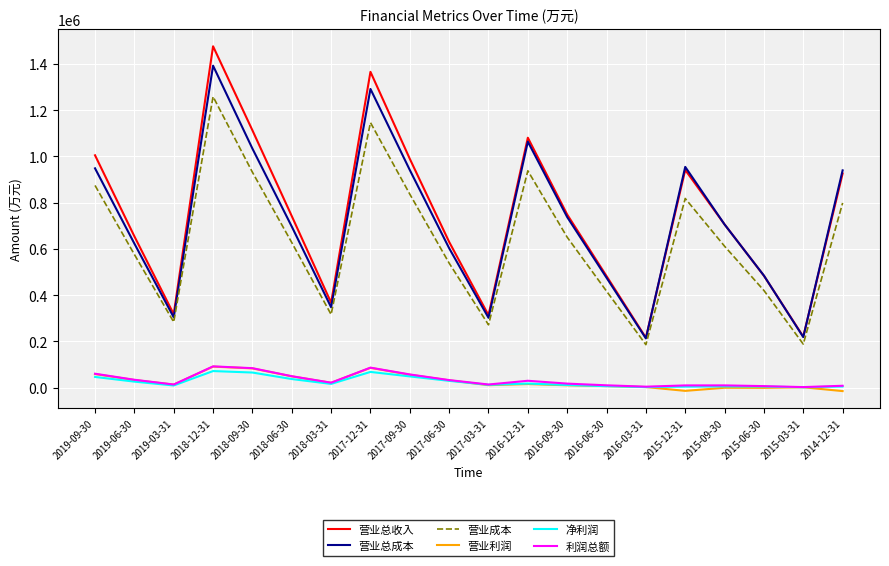

Which series changed the most between 2019-06-30 and 2018-06-30?

营业总收入